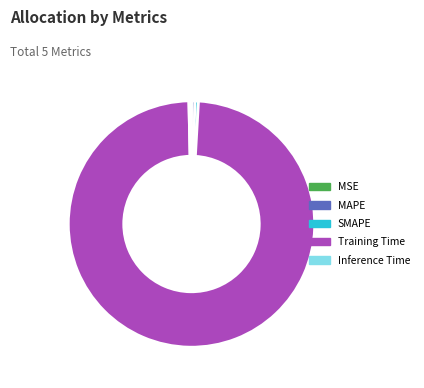

Which category has the biggest portion of the pie?

Training Time